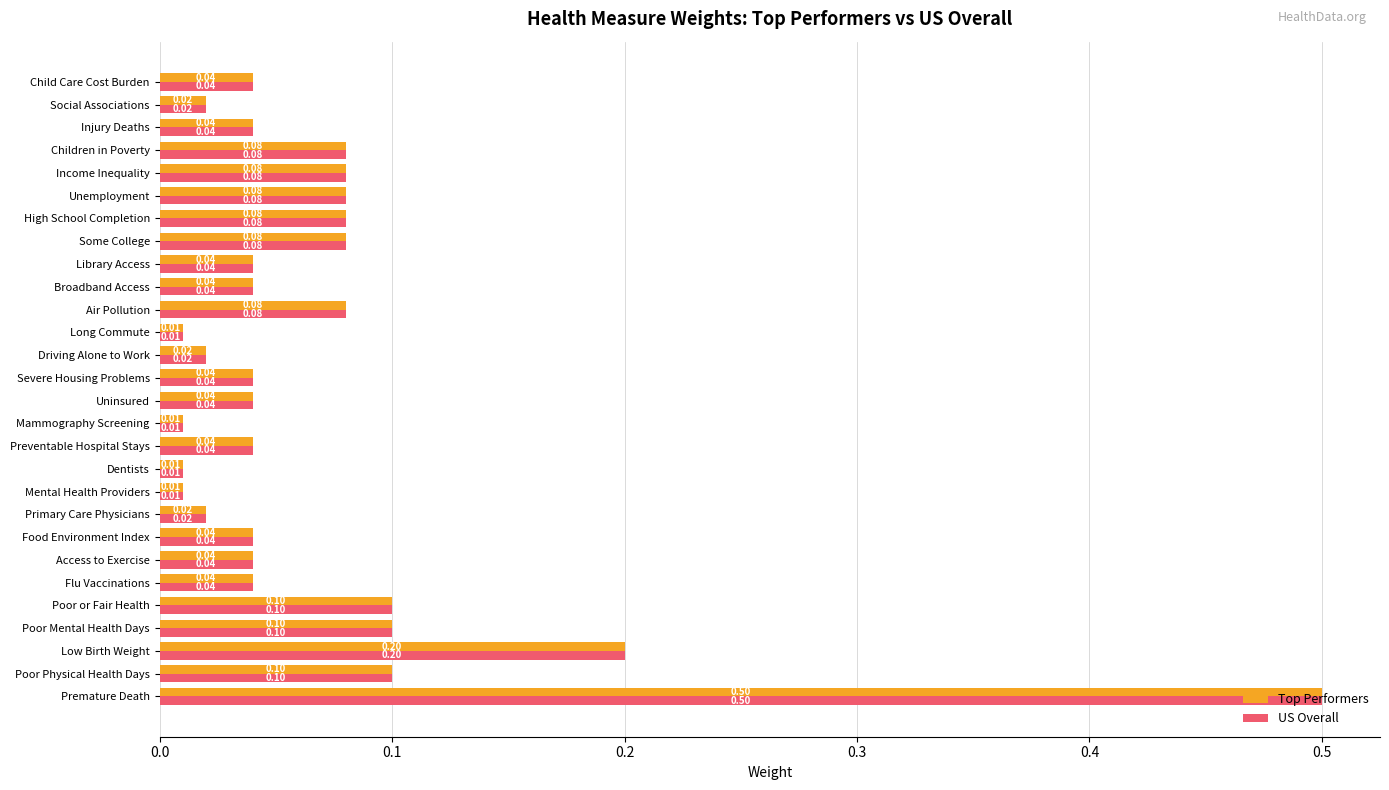

Which label corresponds to the largest value in the chart?

Premature Death